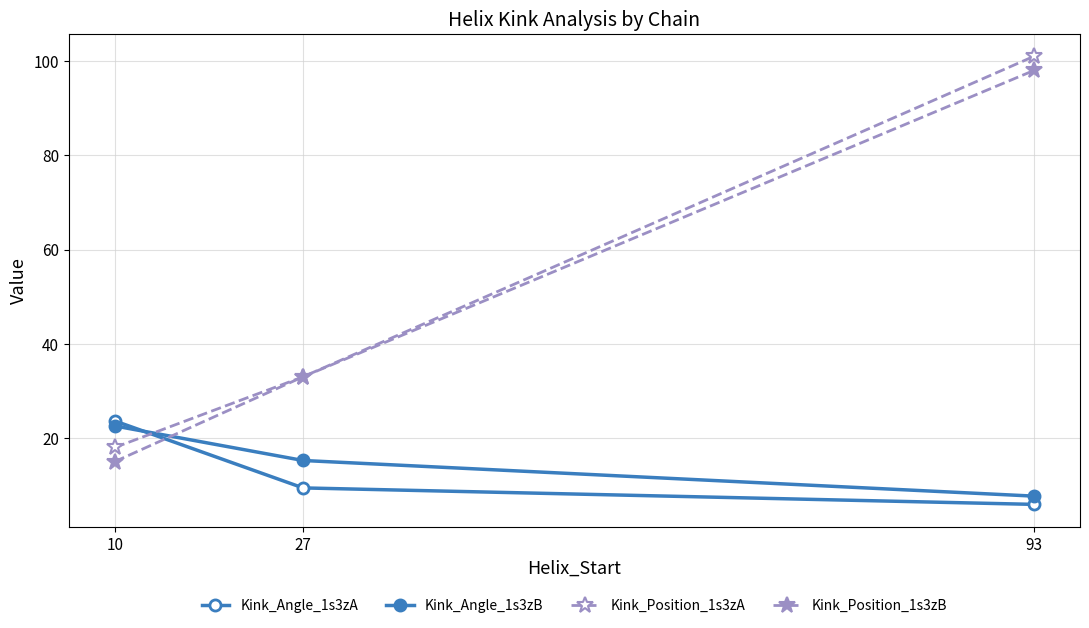

Is the value of Kink_Angle_1s3zA at 27 greater than the value of Kink_Position_1s3zA at 93?

No